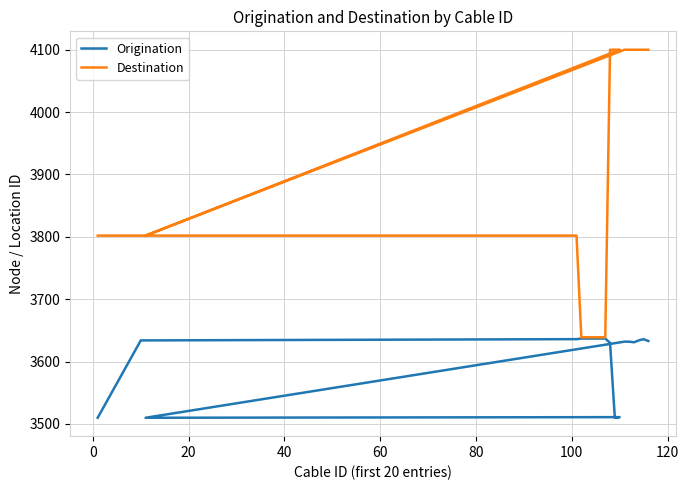

Reading left to right, extract all data points from this chart.

Origination: 3510	3634	3636	3636	3637	3637	3637	3637	3637	3637	3630	3510	3511	3510	3632	3632	3631	3634	3636	3633
Destination: 3802	3802	3802	3802	3639	3639	3639	3639	3639	3639	4100	4100	4100	3802	4100	4100	4100	4100	4100	4100